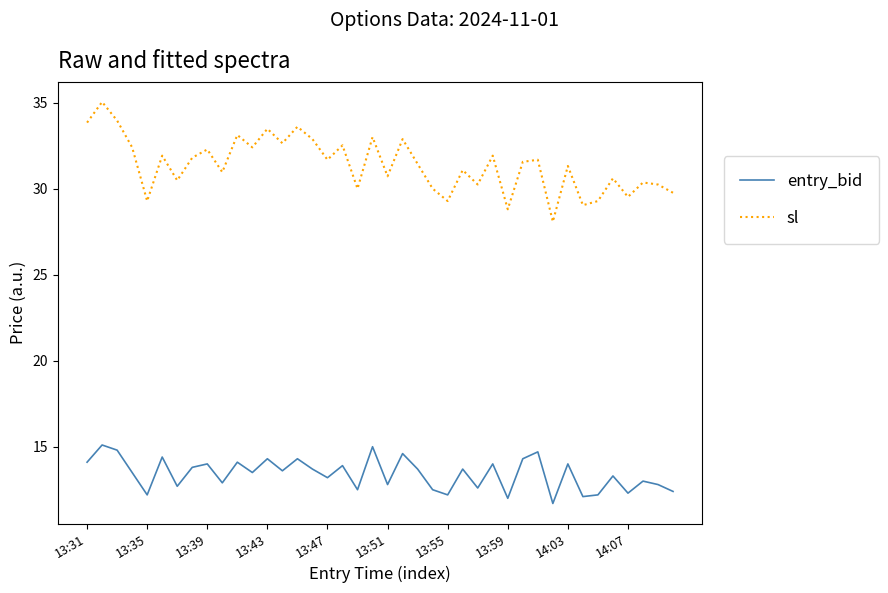

Rank the series by their maximum value, from highest to lowest.

sl, entry_bid